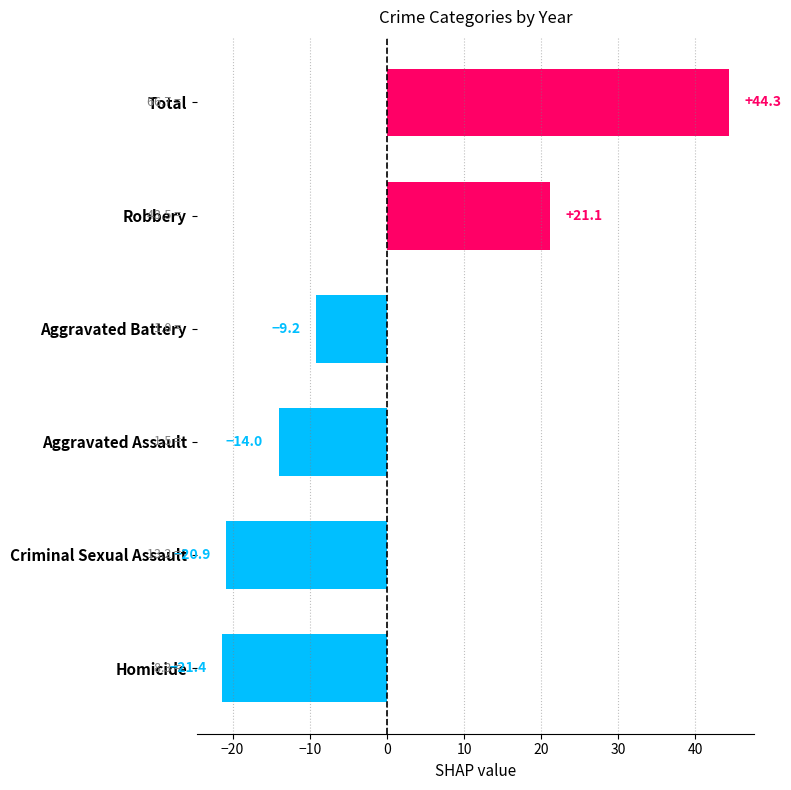

Reading bottom to top, extract all data points from this chart.

Homicide=-21.4	Criminal Sexual Assault=-20.9	Aggravated Assault=-14.0	Aggravated Battery=-9.2	Robbery=21.1	Total=44.3